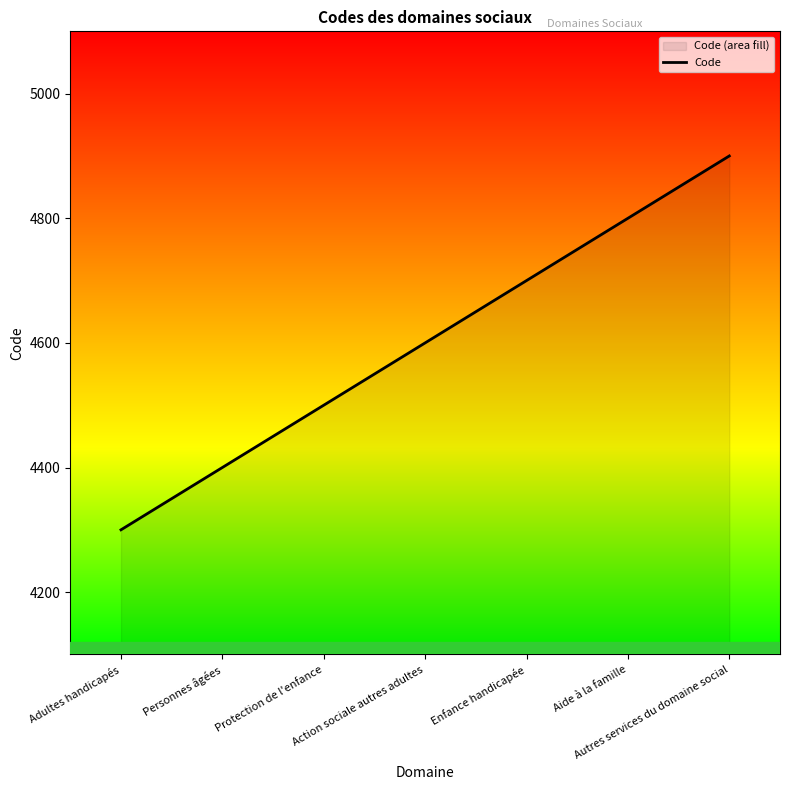

How many distinct data groups are displayed?

1